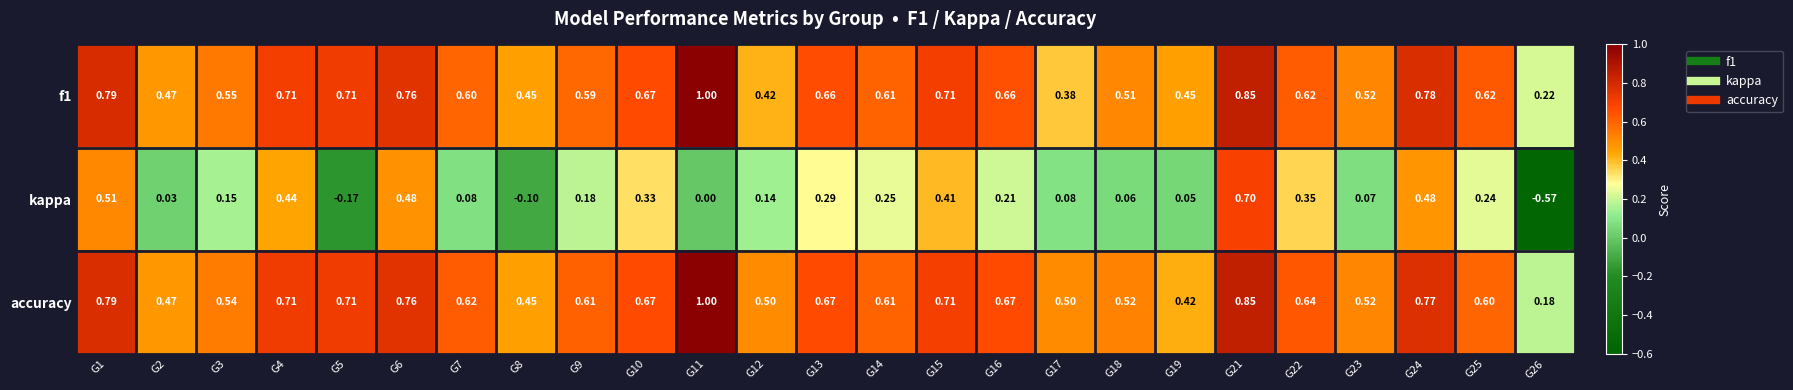

At G7, list the series in order from smallest to largest.

kappa, f1, accuracy